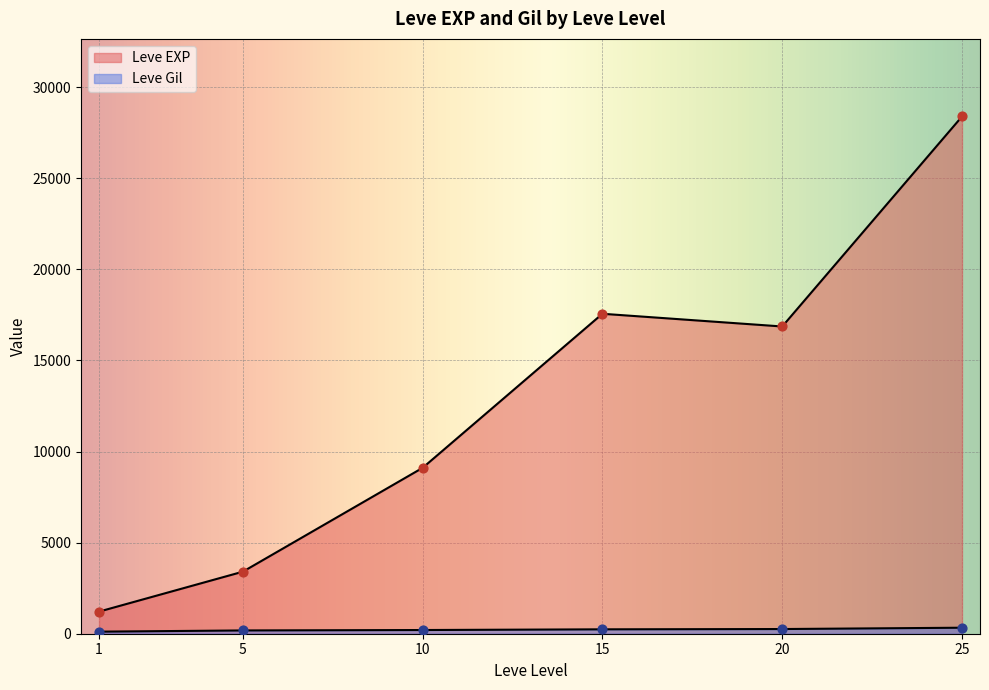

Which series has the widest spread of Y values?

Leve EXP